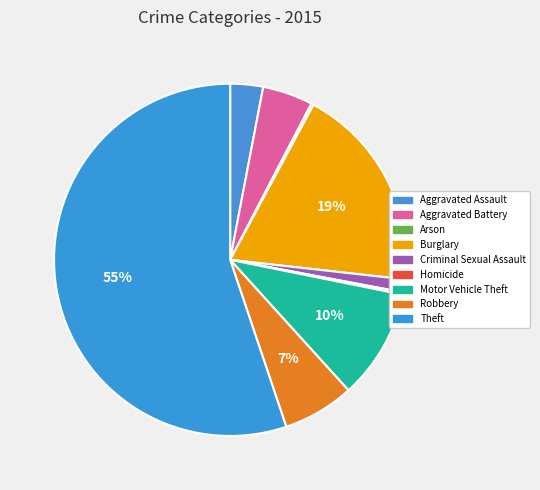

How many slices are in this pie chart?

9